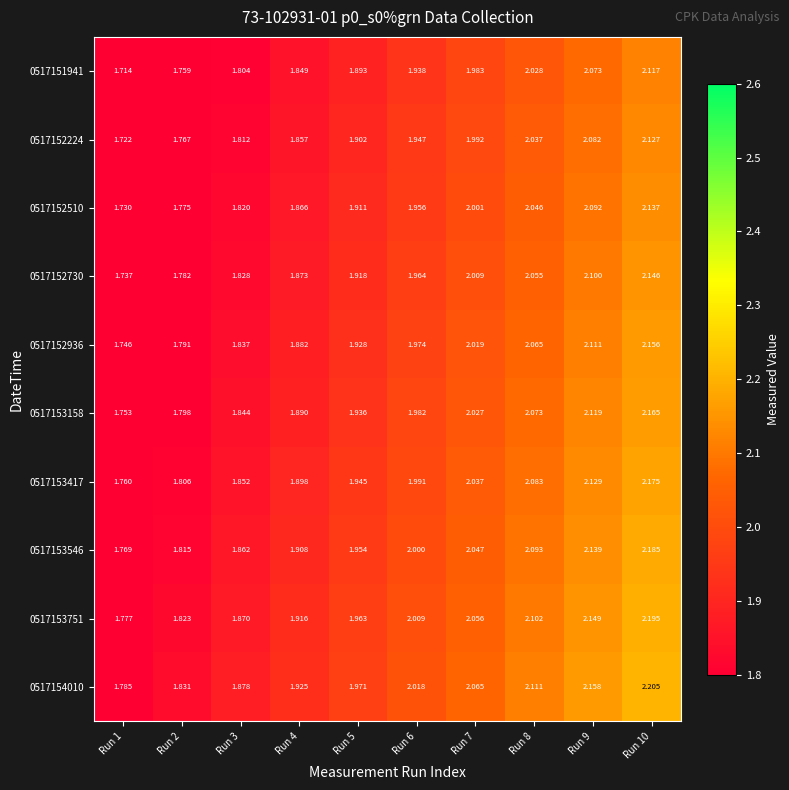

Reading left to right, list all the values displayed in this chart.

0517151941: Run 1=1.7	Run 2=1.8	Run 3=1.8	Run 4=1.8	Run 5=1.9	Run 6=1.9	Run 7=2.0	Run 8=2.0	Run 9=2.1	Run 10=2.1
0517152224: Run 1=1.7	Run 2=1.8	Run 3=1.8	Run 4=1.9	Run 5=1.9	Run 6=1.9	Run 7=2.0	Run 8=2.0	Run 9=2.1	Run 10=2.1
0517152510: Run 1=1.7	Run 2=1.8	Run 3=1.8	Run 4=1.9	Run 5=1.9	Run 6=2.0	Run 7=2.0	Run 8=2.0	Run 9=2.1	Run 10=2.1
0517152730: Run 1=1.7	Run 2=1.8	Run 3=1.8	Run 4=1.9	Run 5=1.9	Run 6=2.0	Run 7=2.0	Run 8=2.1	Run 9=2.1	Run 10=2.1
0517152936: Run 1=1.7	Run 2=1.8	Run 3=1.8	Run 4=1.9	Run 5=1.9	Run 6=2.0	Run 7=2.0	Run 8=2.1	Run 9=2.1	Run 10=2.2
0517153158: Run 1=1.8	Run 2=1.8	Run 3=1.8	Run 4=1.9	Run 5=1.9	Run 6=2.0	Run 7=2.0	Run 8=2.1	Run 9=2.1	Run 10=2.2
0517153417: Run 1=1.8	Run 2=1.8	Run 3=1.9	Run 4=1.9	Run 5=1.9	Run 6=2.0	Run 7=2.0	Run 8=2.1	Run 9=2.1	Run 10=2.2
0517153546: Run 1=1.8	Run 2=1.8	Run 3=1.9	Run 4=1.9	Run 5=2.0	Run 6=2.0	Run 7=2.0	Run 8=2.1	Run 9=2.1	Run 10=2.2
0517153751: Run 1=1.8	Run 2=1.8	Run 3=1.9	Run 4=1.9	Run 5=2.0	Run 6=2.0	Run 7=2.1	Run 8=2.1	Run 9=2.1	Run 10=2.2
0517154010: Run 1=1.8	Run 2=1.8	Run 3=1.9	Run 4=1.9	Run 5=2.0	Run 6=2.0	Run 7=2.1	Run 8=2.1	Run 9=2.2	Run 10=2.2